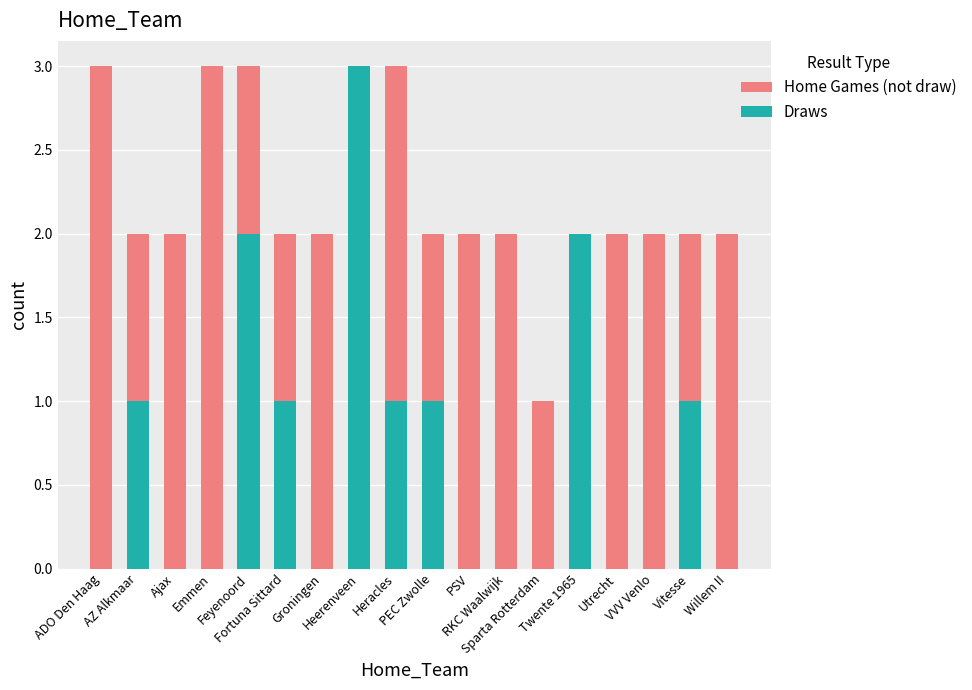

Which label corresponds to the largest value in the chart?

ADO Den Haag